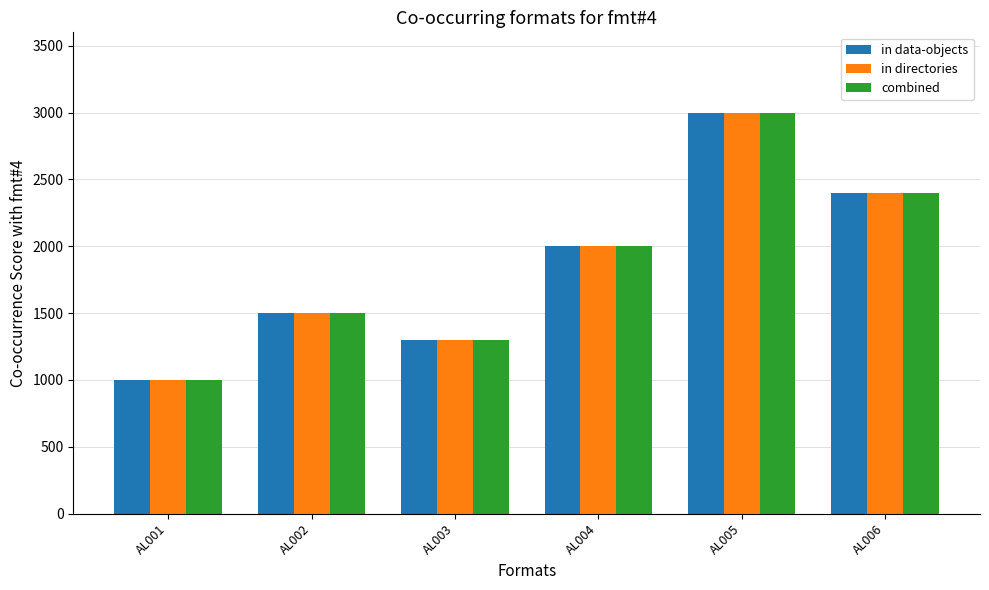

At which category is the sum across all series the highest?

AL005